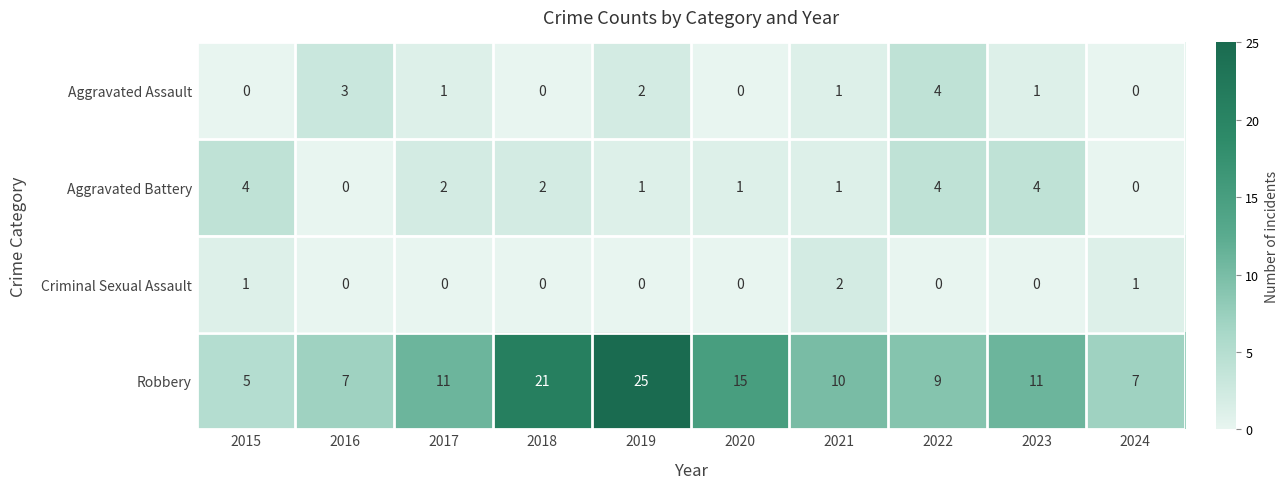

Which series has the widest spread of values?

Robbery